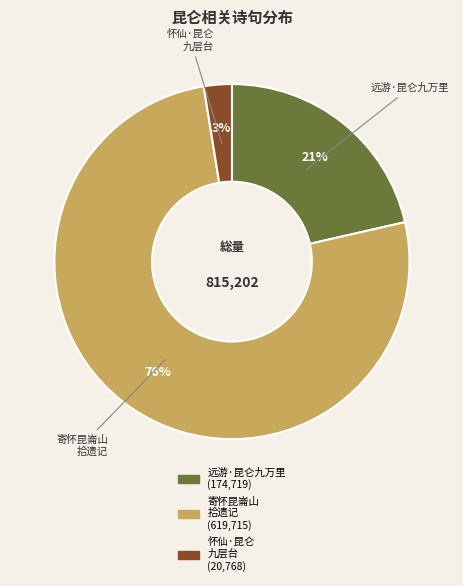

To the nearest percent, what is the difference between the largest and smallest slice percentages?

73%